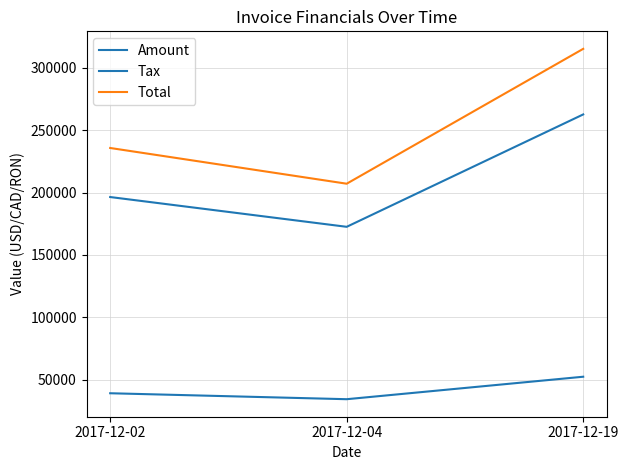

True or false: Amount has a value of 466913.2 at 2017-12-19.

False